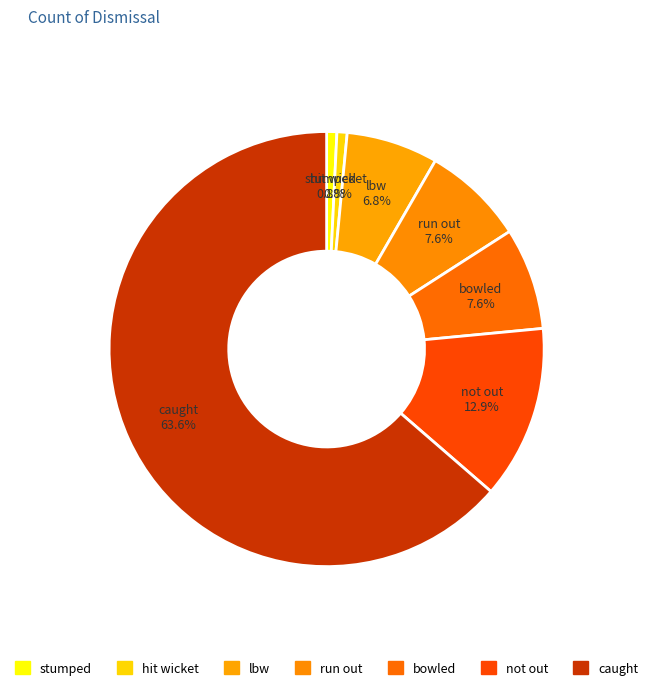

Does caught account for over 50% of the chart?

Yes